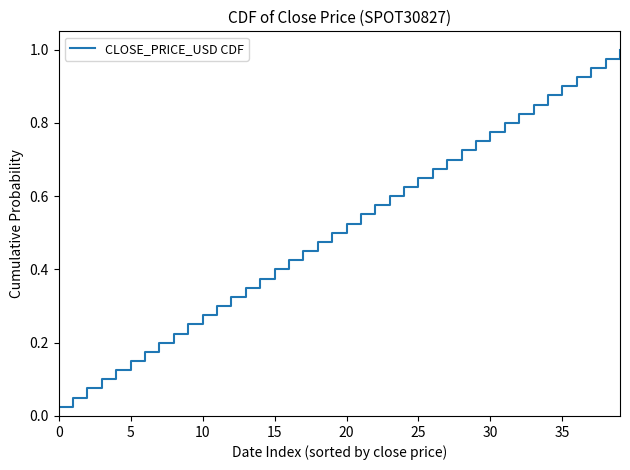

What is the difference between the maximum and minimum values?

1.0